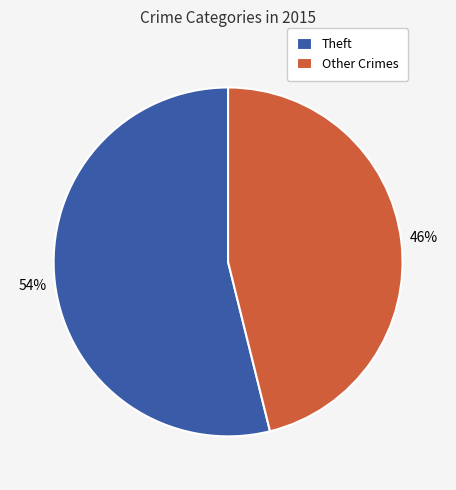

Between Other Crimes and Theft, which is larger?

Theft